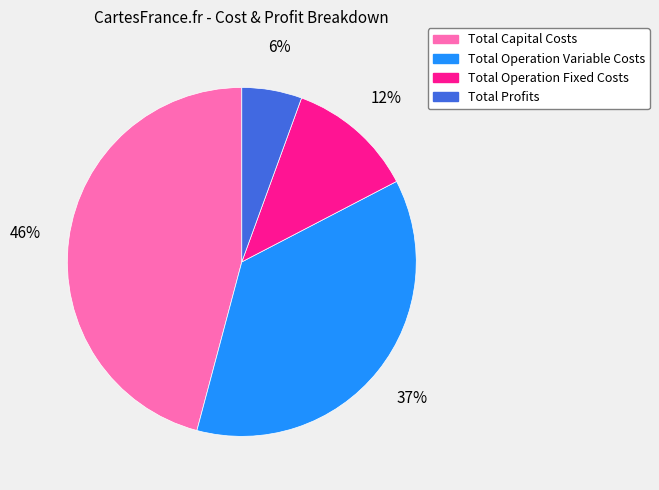

Is it true that Total Operation Variable Costs is 37% of the pie?

True